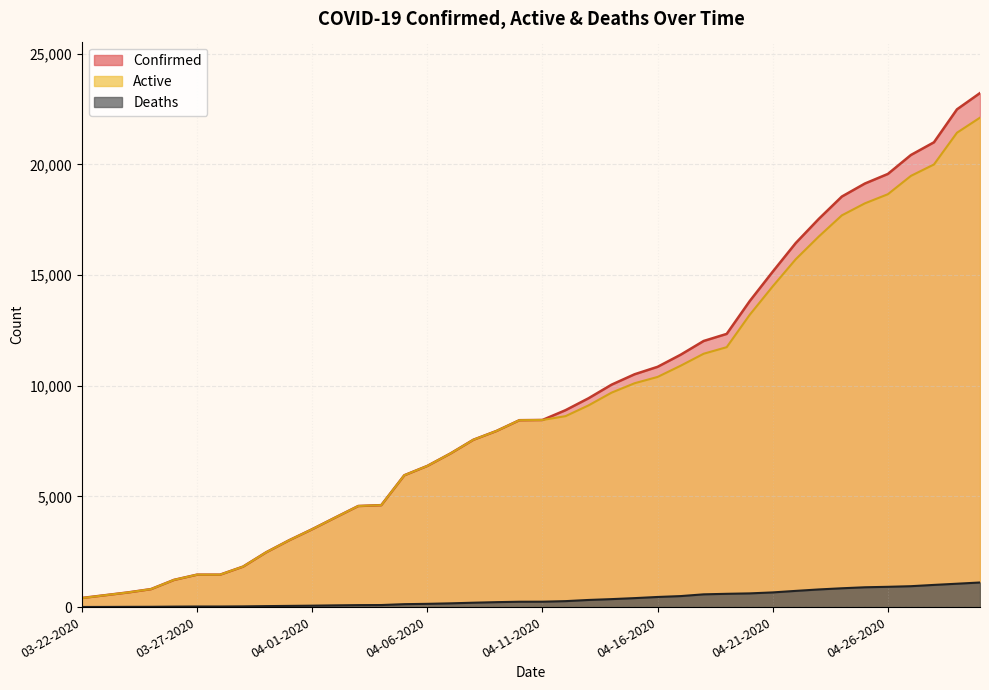

Reading left to right, transcribe all the data shown in this chart.

Confirmed: 03-22-2020=412	03-23-2020=536	03-24-2020=662	03-25-2020=812	03-26-2020=1229	03-27-2020=1465	03-28-2020=1465	03-29-2020=1829	03-30-2020=2474	03-31-2020=3019	04-01-2020=3518	04-02-2020=4045	04-03-2020=4566	04-04-2020=4605	04-05-2020=5955	04-06-2020=6377	04-07-2020=6936	04-08-2020=7559	04-09-2020=7955	04-10-2020=8443	04-11-2020=8453	04-12-2020=8894	04-13-2020=9433	04-14-2020=10047	04-15-2020=10517	04-16-2020=10854	04-17-2020=11400	04-18-2020=12021	04-19-2020=12341	04-20-2020=13823	04-21-2020=15153	04-22-2020=16447	04-23-2020=17537	04-24-2020=18545	04-25-2020=19133	04-26-2020=19567	04-27-2020=20423	04-28-2020=20996	04-29-2020=22485	04-30-2020=23220
Deaths: 03-22-2020=5	03-23-2020=7	03-24-2020=11	03-25-2020=13	03-26-2020=21	03-27-2020=26	03-28-2020=26	03-29-2020=32	03-30-2020=44	03-31-2020=54	04-01-2020=64	04-02-2020=78	04-03-2020=89	04-04-2020=93	04-05-2020=132	04-06-2020=147	04-07-2020=169	04-08-2020=198	04-09-2020=223	04-10-2020=242	04-11-2020=244	04-12-2020=269	04-13-2020=322	04-14-2020=360	04-15-2020=405	04-16-2020=457	04-17-2020=497	04-18-2020=576	04-19-2020=600	04-20-2020=619	04-21-2020=663	04-22-2020=732	04-23-2020=797	04-24-2020=850	04-25-2020=895	04-26-2020=916	04-27-2020=944	04-28-2020=1002	04-29-2020=1056	04-30-2020=1111
Active: 03-22-2020=407	03-23-2020=536	03-24-2020=662	03-25-2020=812	03-26-2020=1229	03-27-2020=1465	03-28-2020=1465	03-29-2020=1829	03-30-2020=2474	03-31-2020=3019	04-01-2020=3518	04-02-2020=4045	04-03-2020=4566	04-04-2020=4605	04-05-2020=5955	04-06-2020=6377	04-07-2020=6936	04-08-2020=7559	04-09-2020=7955	04-10-2020=8443	04-11-2020=8453	04-12-2020=8625	04-13-2020=9111	04-14-2020=9687	04-15-2020=10112	04-16-2020=10397	04-17-2020=10903	04-18-2020=11445	04-19-2020=11741	04-20-2020=13204	04-21-2020=14490	04-22-2020=15715	04-23-2020=16740	04-24-2020=17695	04-25-2020=18238	04-26-2020=18651	04-27-2020=19479	04-28-2020=19994	04-29-2020=21429	04-30-2020=22109